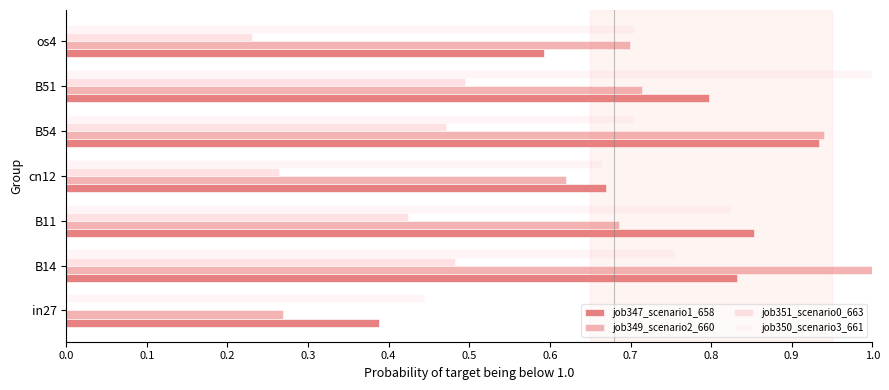

Which series has the widest spread of values?

job349_scenario2_660